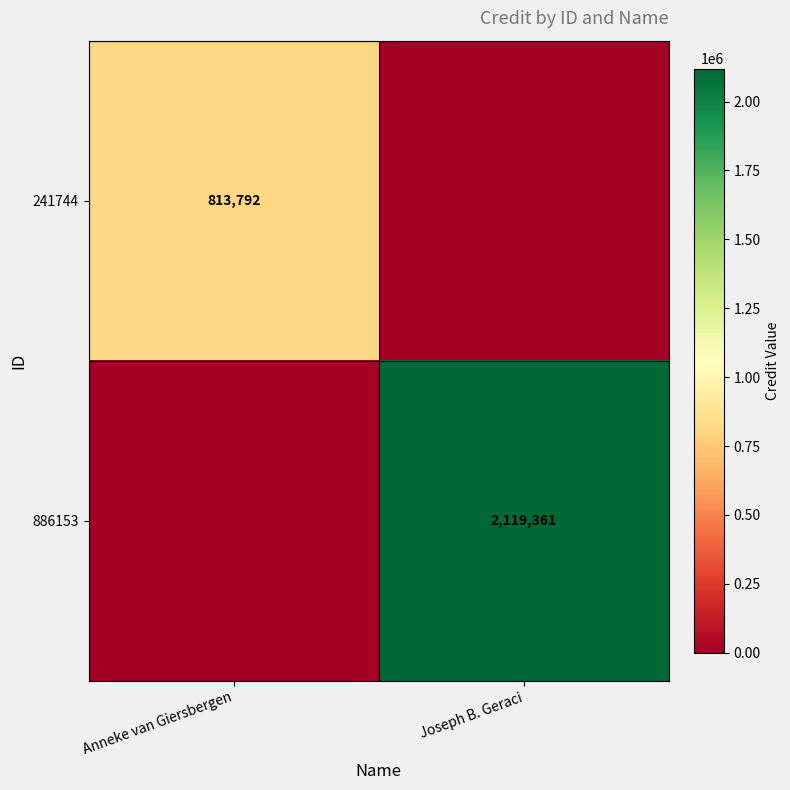

Which label corresponds to the smallest value in the chart?

Joseph B. Geraci